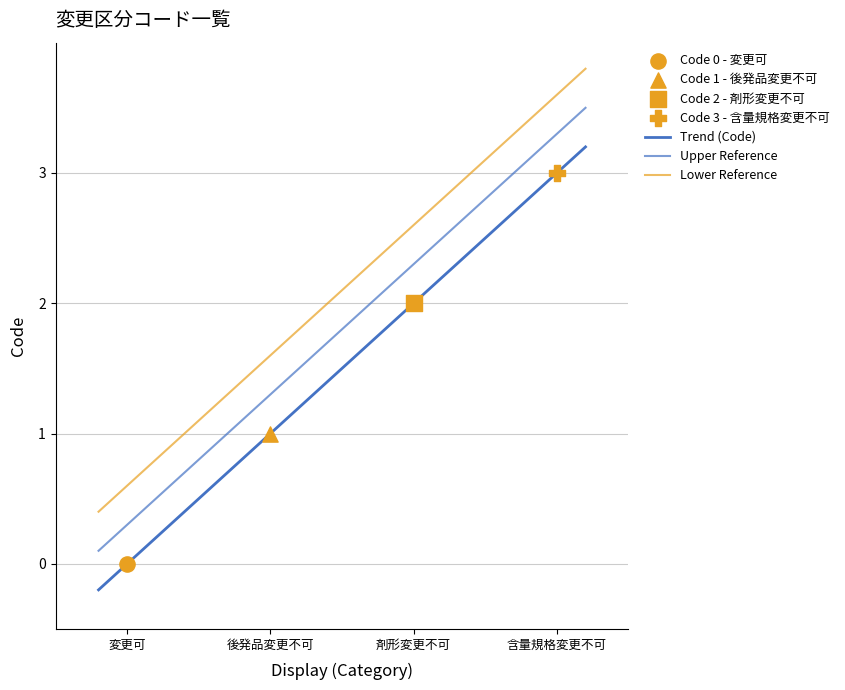

What is the change in value from 変更可 to 後発品変更不可?

+1